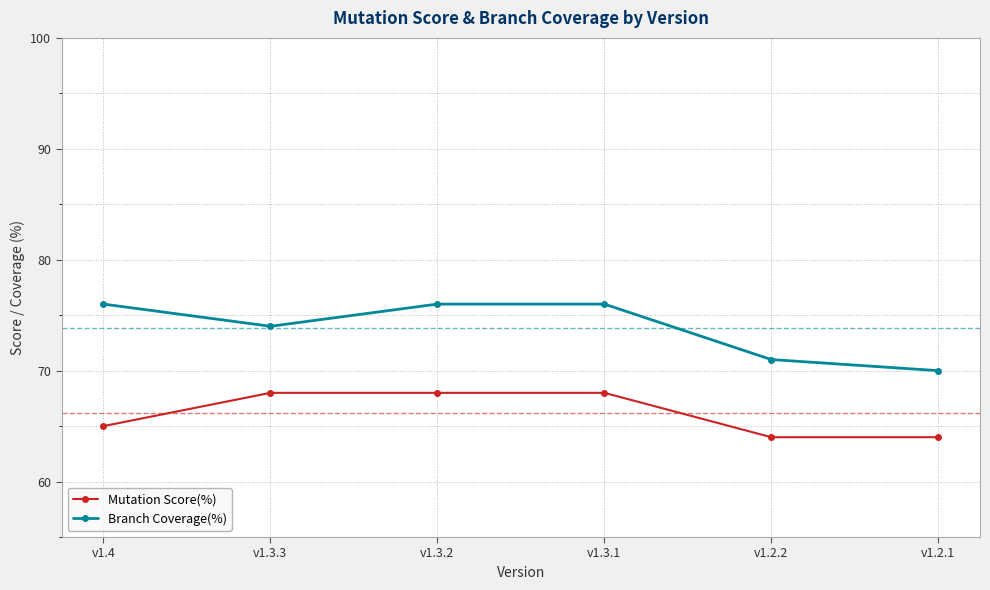

At v1.4, list the series in order from largest to smallest.

Branch Coverage(%), Mutation Score(%)